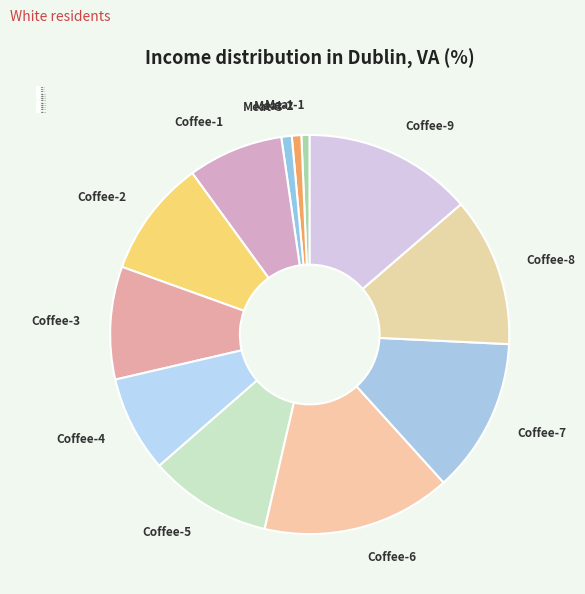

What is the ratio of the value at Coffee-3 to the value at Coffee-6?

0.6